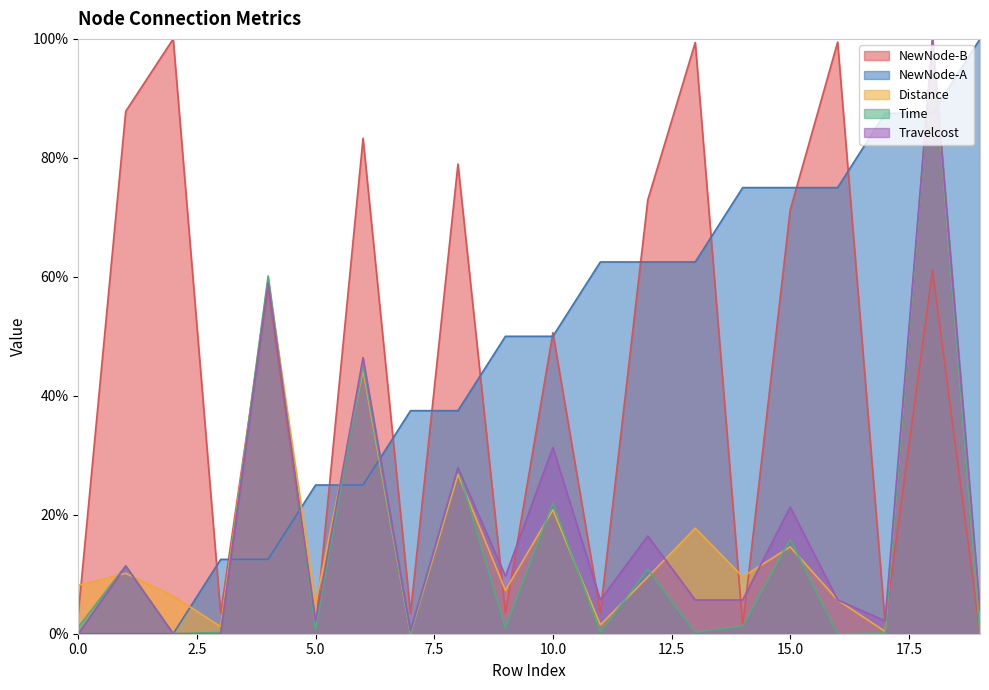

How many times do Distance and Time cross each other?

12